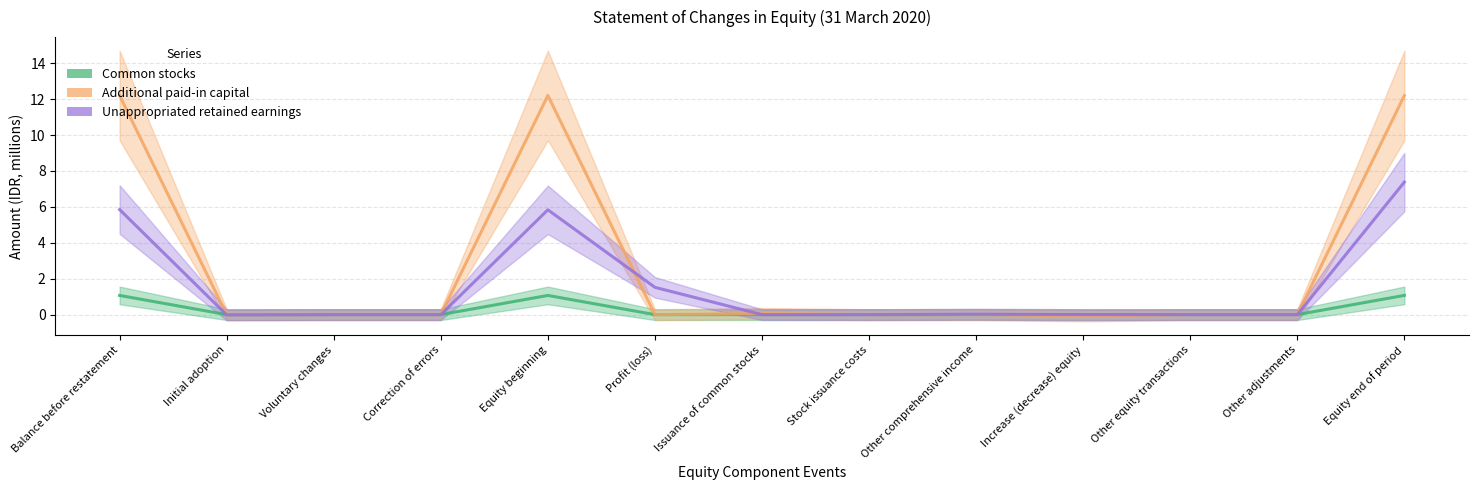

How many data points does each series have?

13